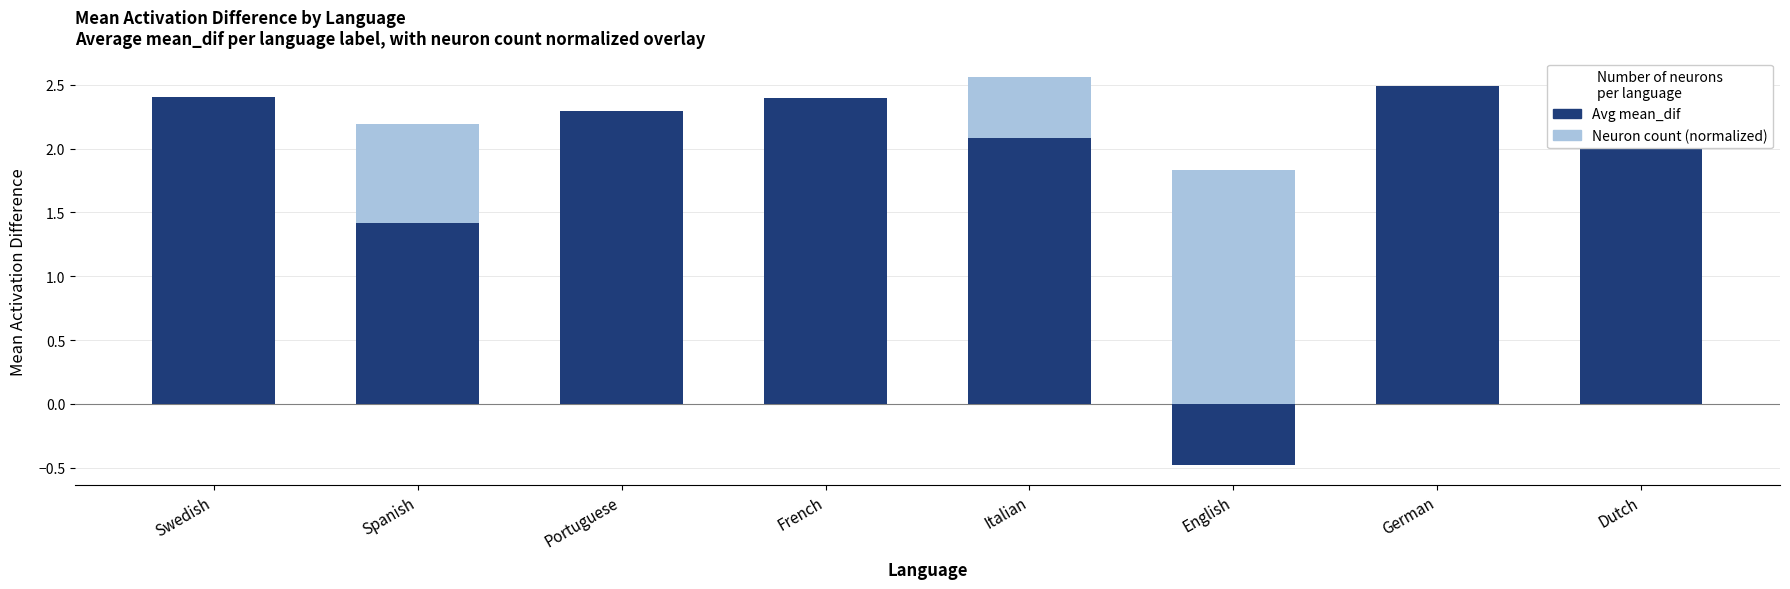

Reading left to right, list all the values displayed in this chart.

Neuron count (normalized): Swedish=1.5	Spanish=2.2	Portuguese=1.8	French=1.5	Italian=2.6	English=1.8	German=1.5	Dutch=1.8
Avg mean_dif (positive): Swedish=2.4	Spanish=1.4	Portuguese=2.3	French=2.4	Italian=2.1	English=0.0	German=2.5	Dutch=2.6
Avg mean_dif (negative): Swedish=0.0	Spanish=0.0	Portuguese=0.0	French=0.0	Italian=0.0	English=-0.5	German=0.0	Dutch=0.0